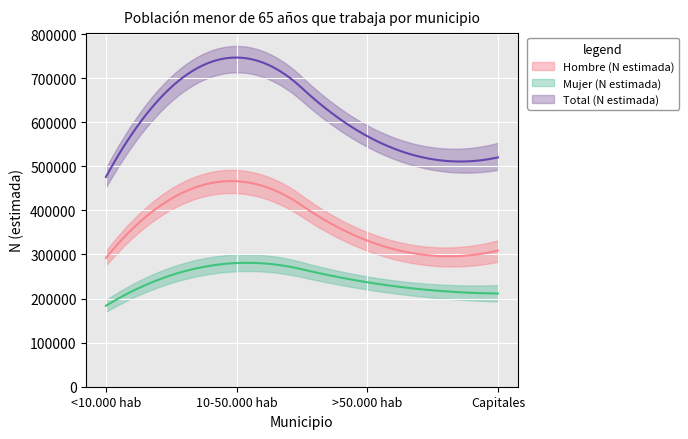

Which series has the largest range (max minus min)?

Total (N estimada)